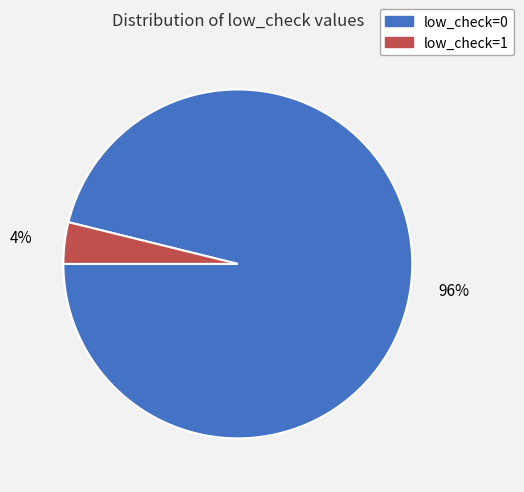

Count the number of slices in the pie.

2